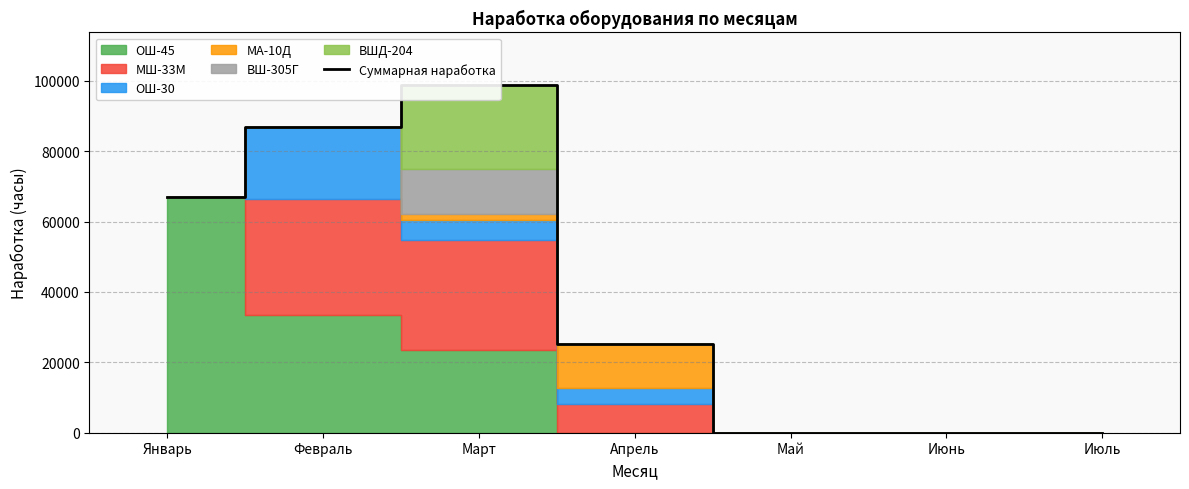

Reading left to right, list all the values displayed in this chart.

Январь=66880	Февраль=86745	Март=98894	Апрель=25097	Май=0	Июнь=0	Июль=0